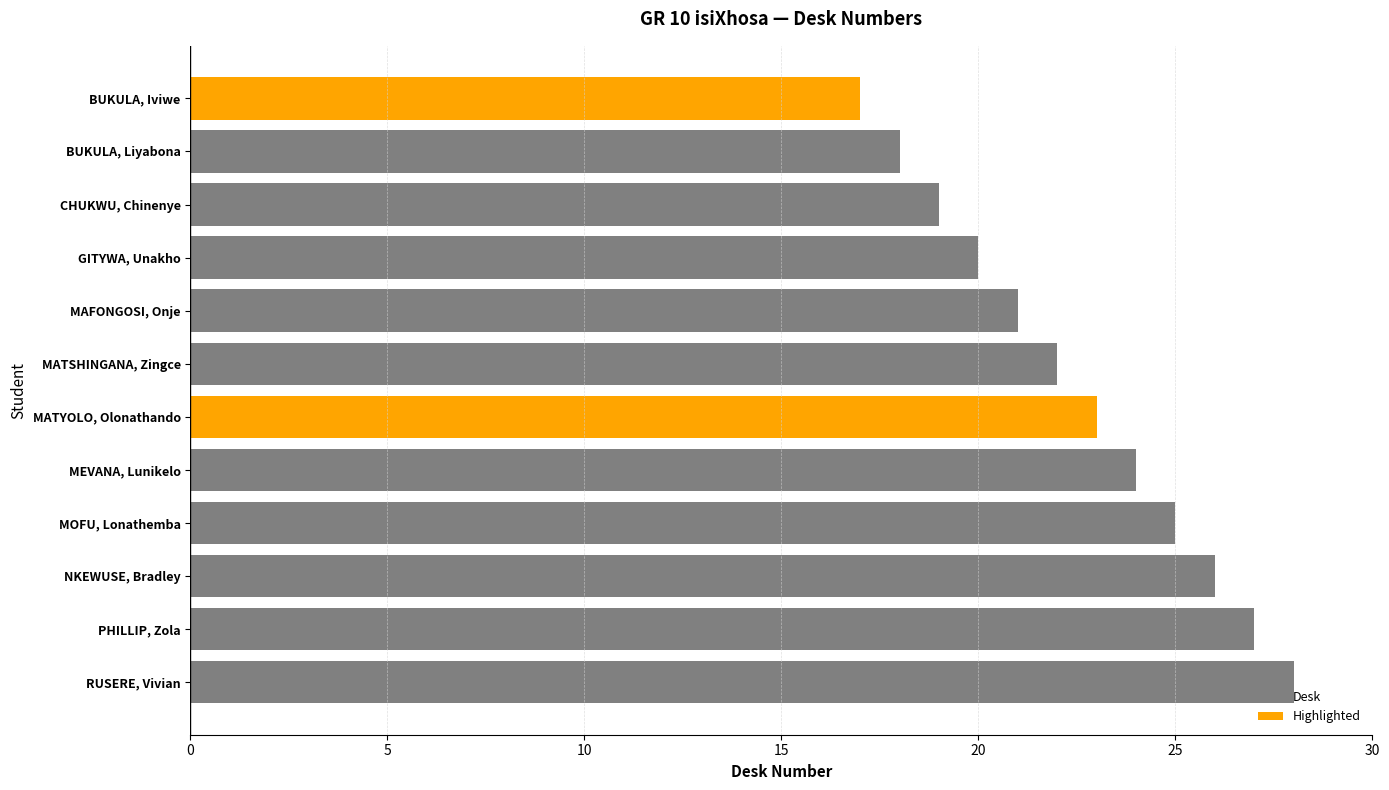

Reading left to right, what are all the values shown in this chart?

Desk: 0	18	19	20	21	22	0	24	25	26	27	28
Highlighted: 17	0	0	0	0	0	23	0	0	0	0	0